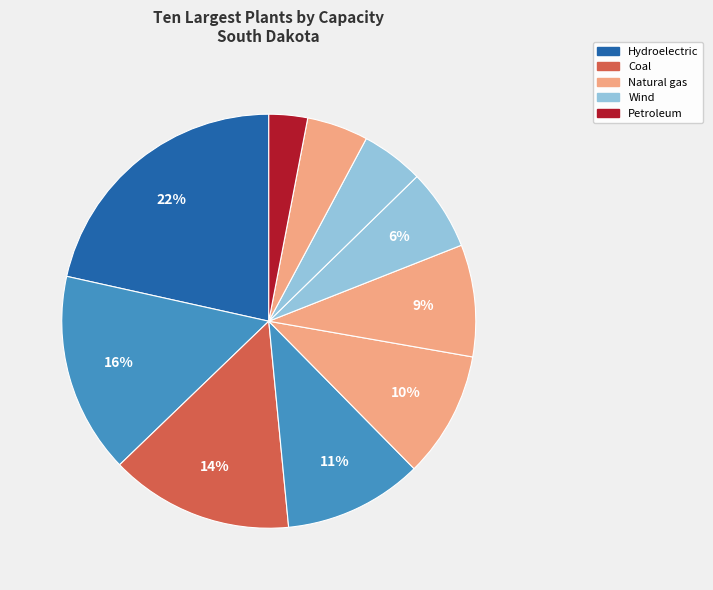

Count the number of slices in the pie.

10